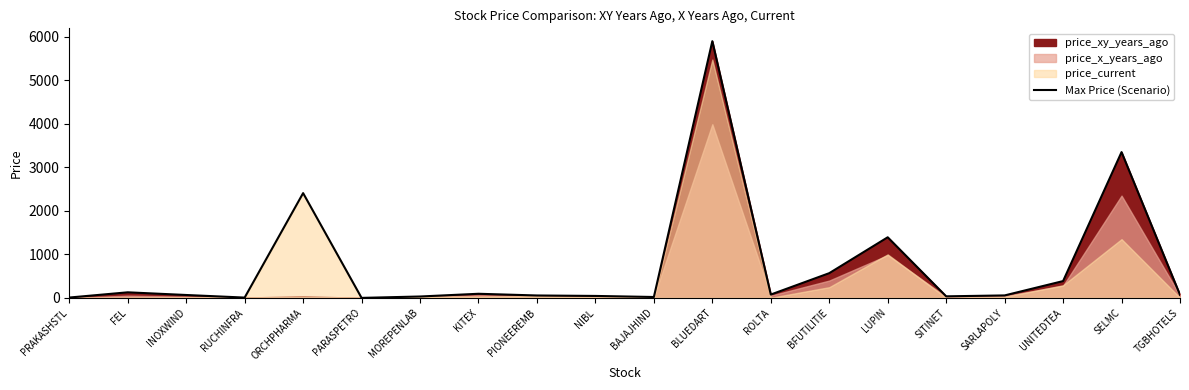

Rank the categories by value from highest to lowest.

BLUEDART, SELMC, ORCHPHARMA, LUPIN, BFUTILITIE, UNITEDTEA, FEL, KITEX, ROLTA, TGBHOTELS, INOXWIND, SARLAPOLY, PIONEEREMB, NIBL, SITINET, MOREPENLAB, BAJAJHIND, PRAKASHSTL, RUCHINFRA, PARASPETRO